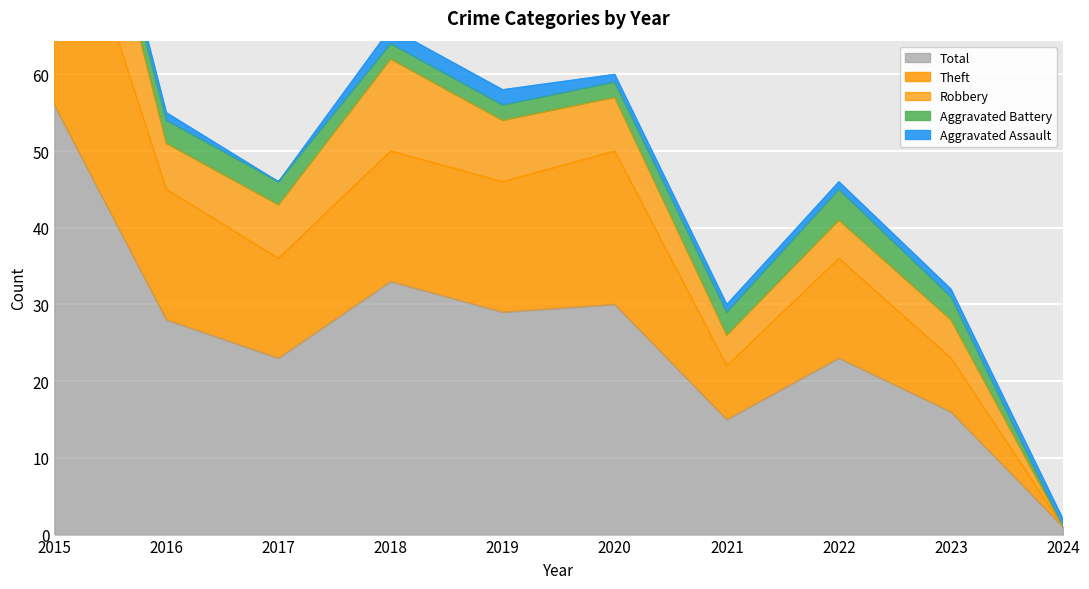

True or false: Aggravated Assault and Total cross at least once.

False